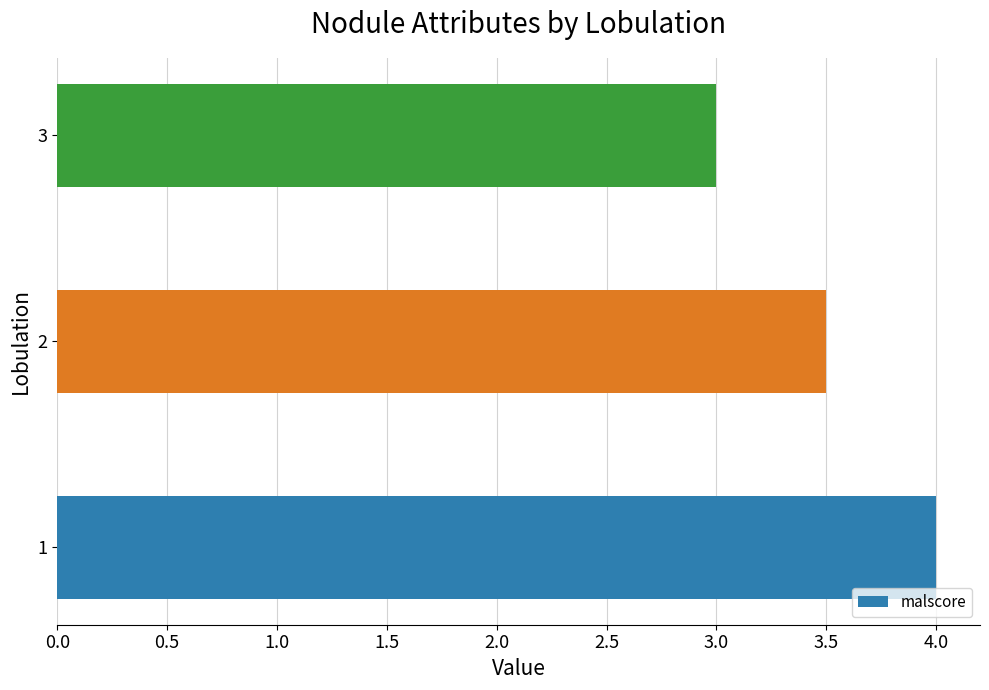

How many series are shown in this chart?

1